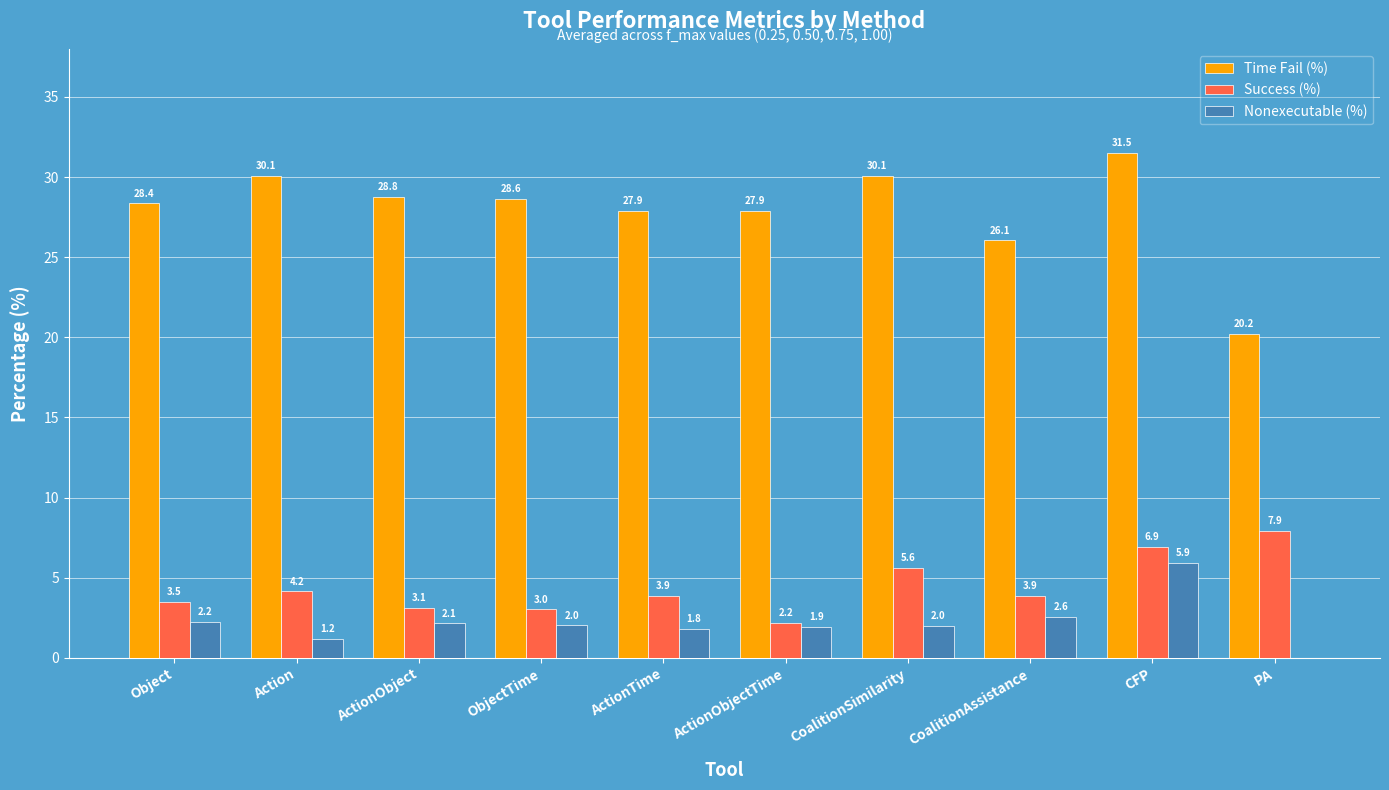

What is the average value of the Time Fail (%) series?

27.9